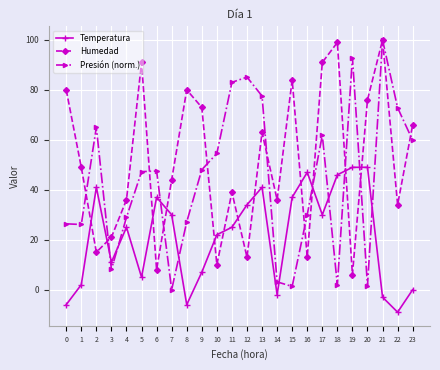

What is the spread (max minus min) of values at 22?

81.8